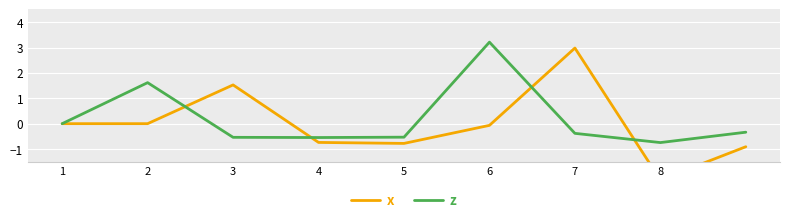

Which category has the highest value in the z series?

6